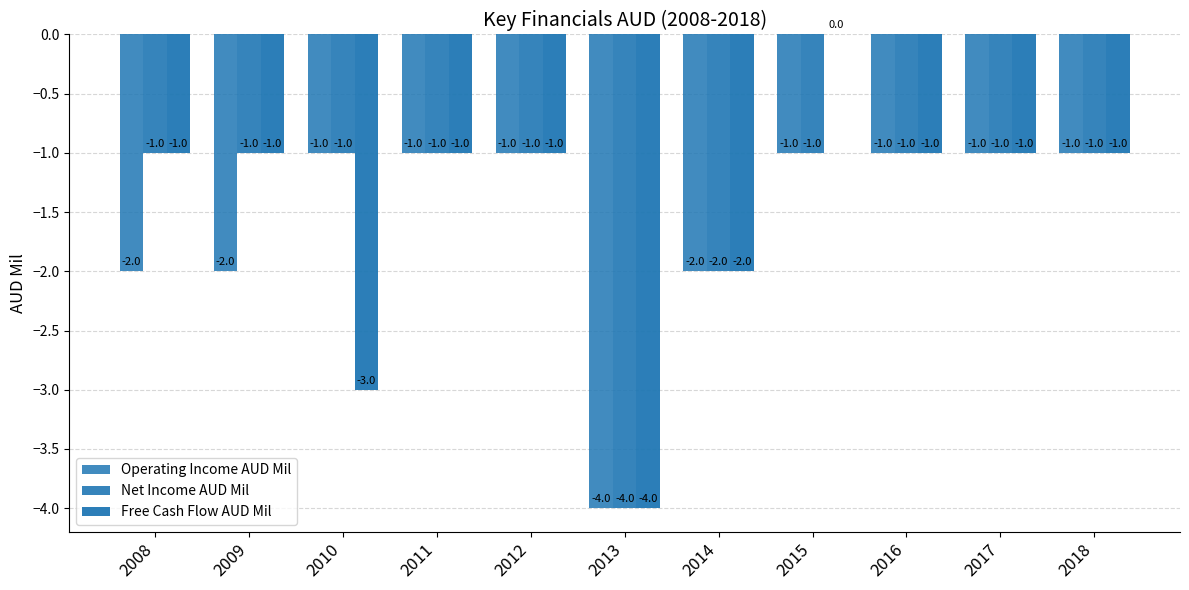

How many distinct data groups are displayed?

3